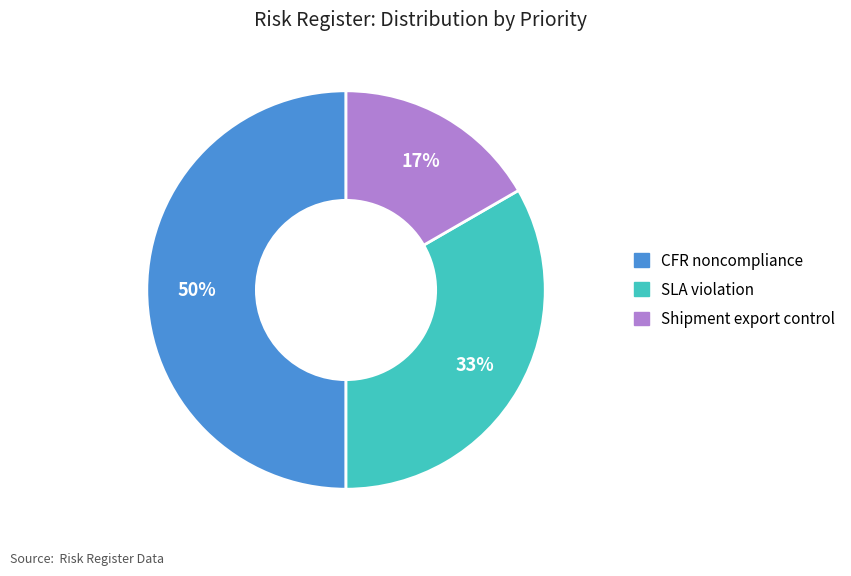

How many segments does this pie chart have?

3